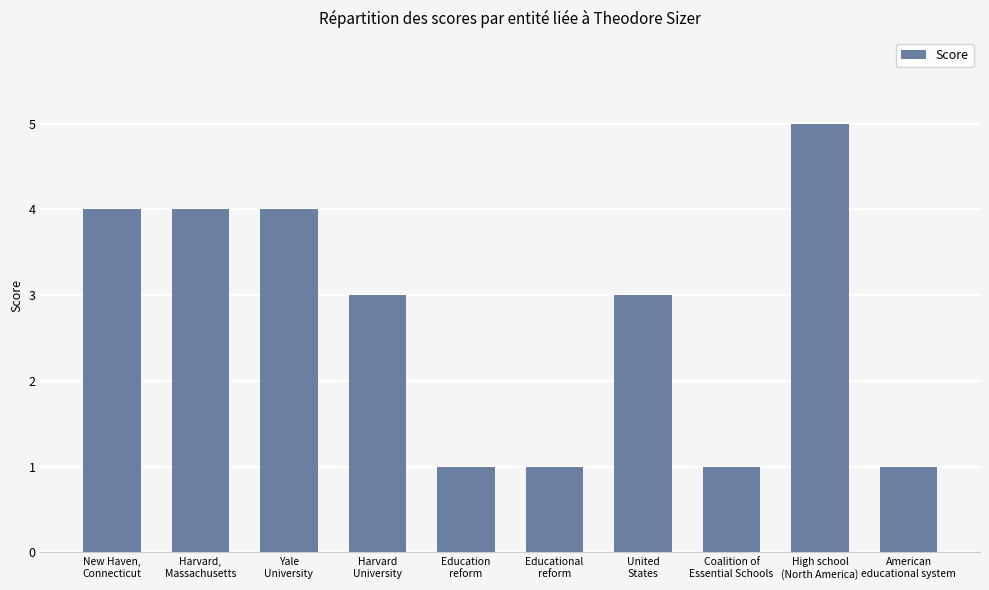

What is the average value?

3